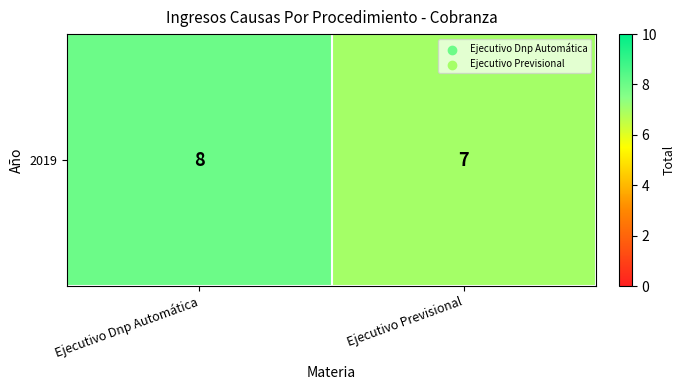

Rank the categories by value from highest to lowest.

Ejecutivo Dnp Automática, Ejecutivo Previsional